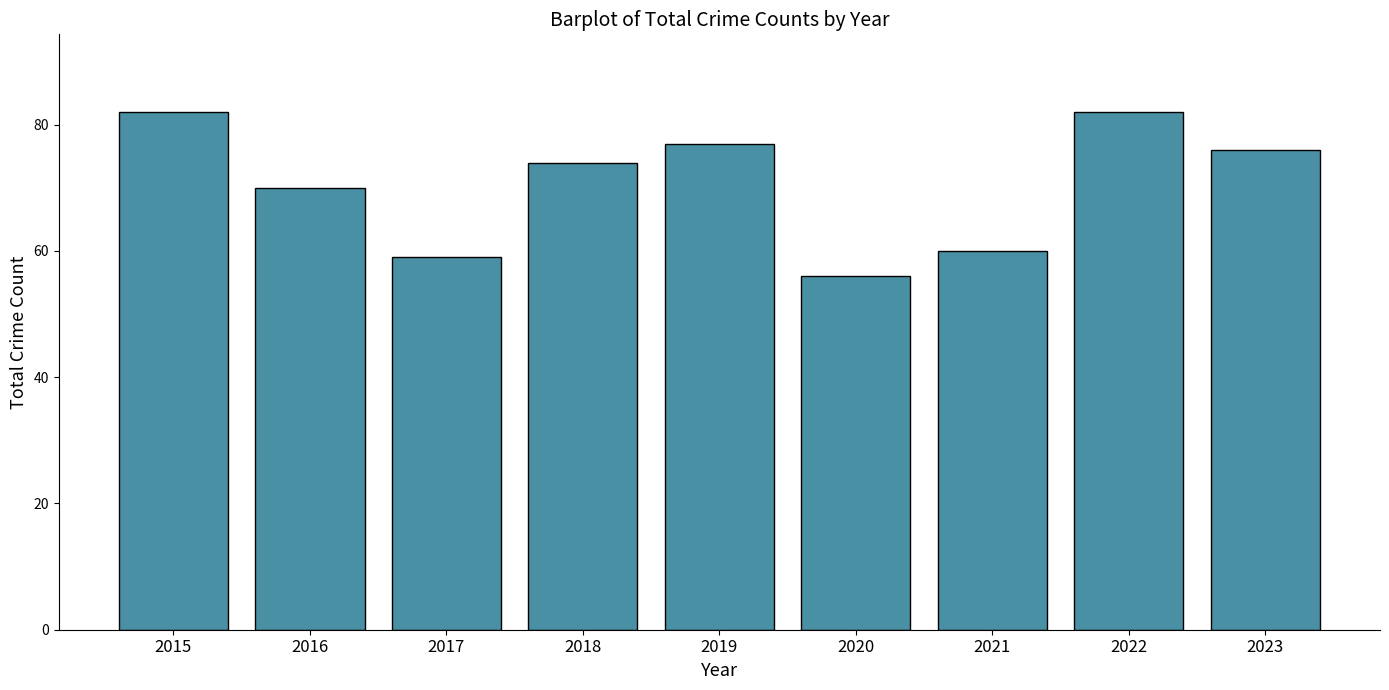

What is the maximum value shown in the chart?

82